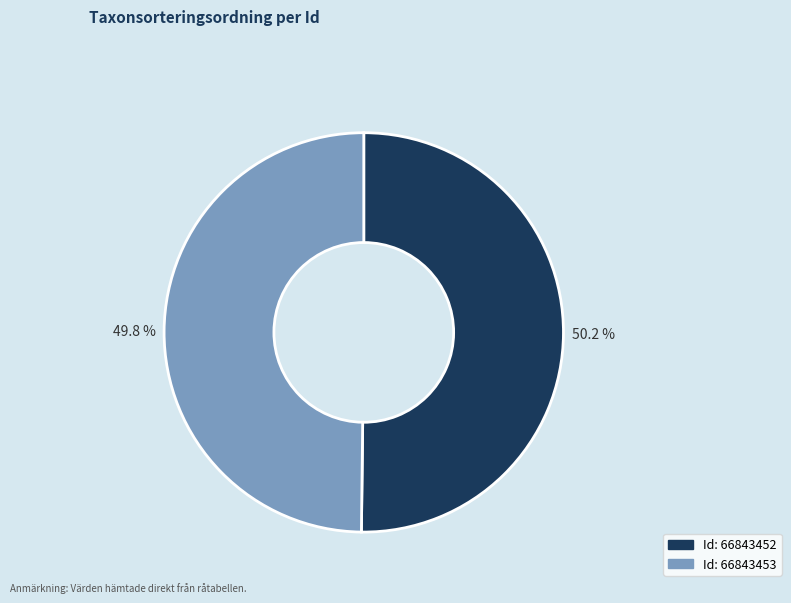

Is there a majority slice in this chart?

Yes